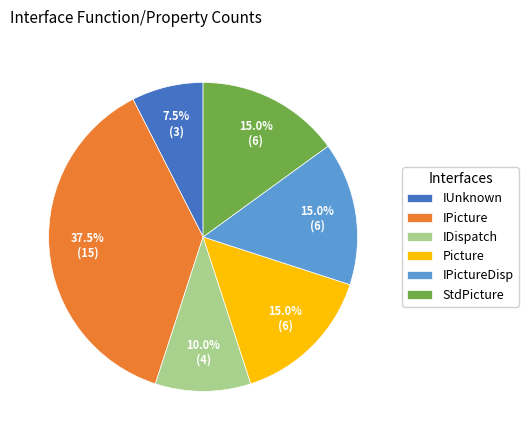

Which slice is the largest?

IPicture